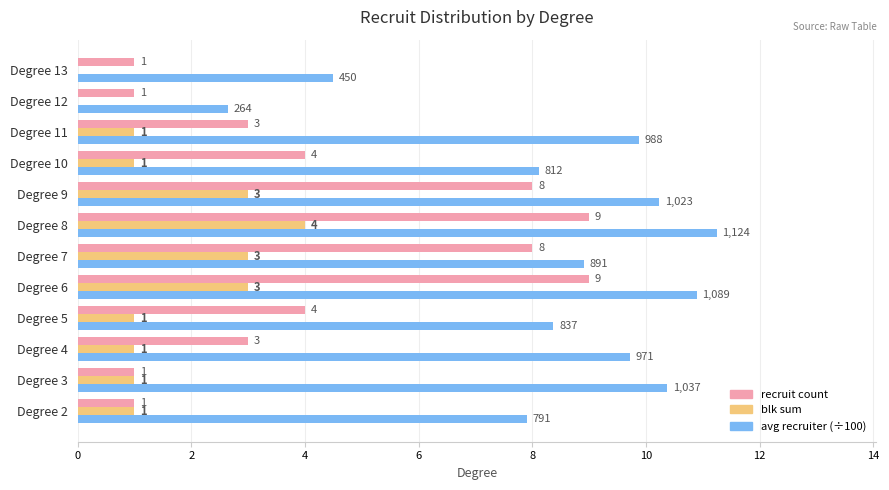

What is the sum of the recruit count values at Degree 9 and Degree 3?

9.0